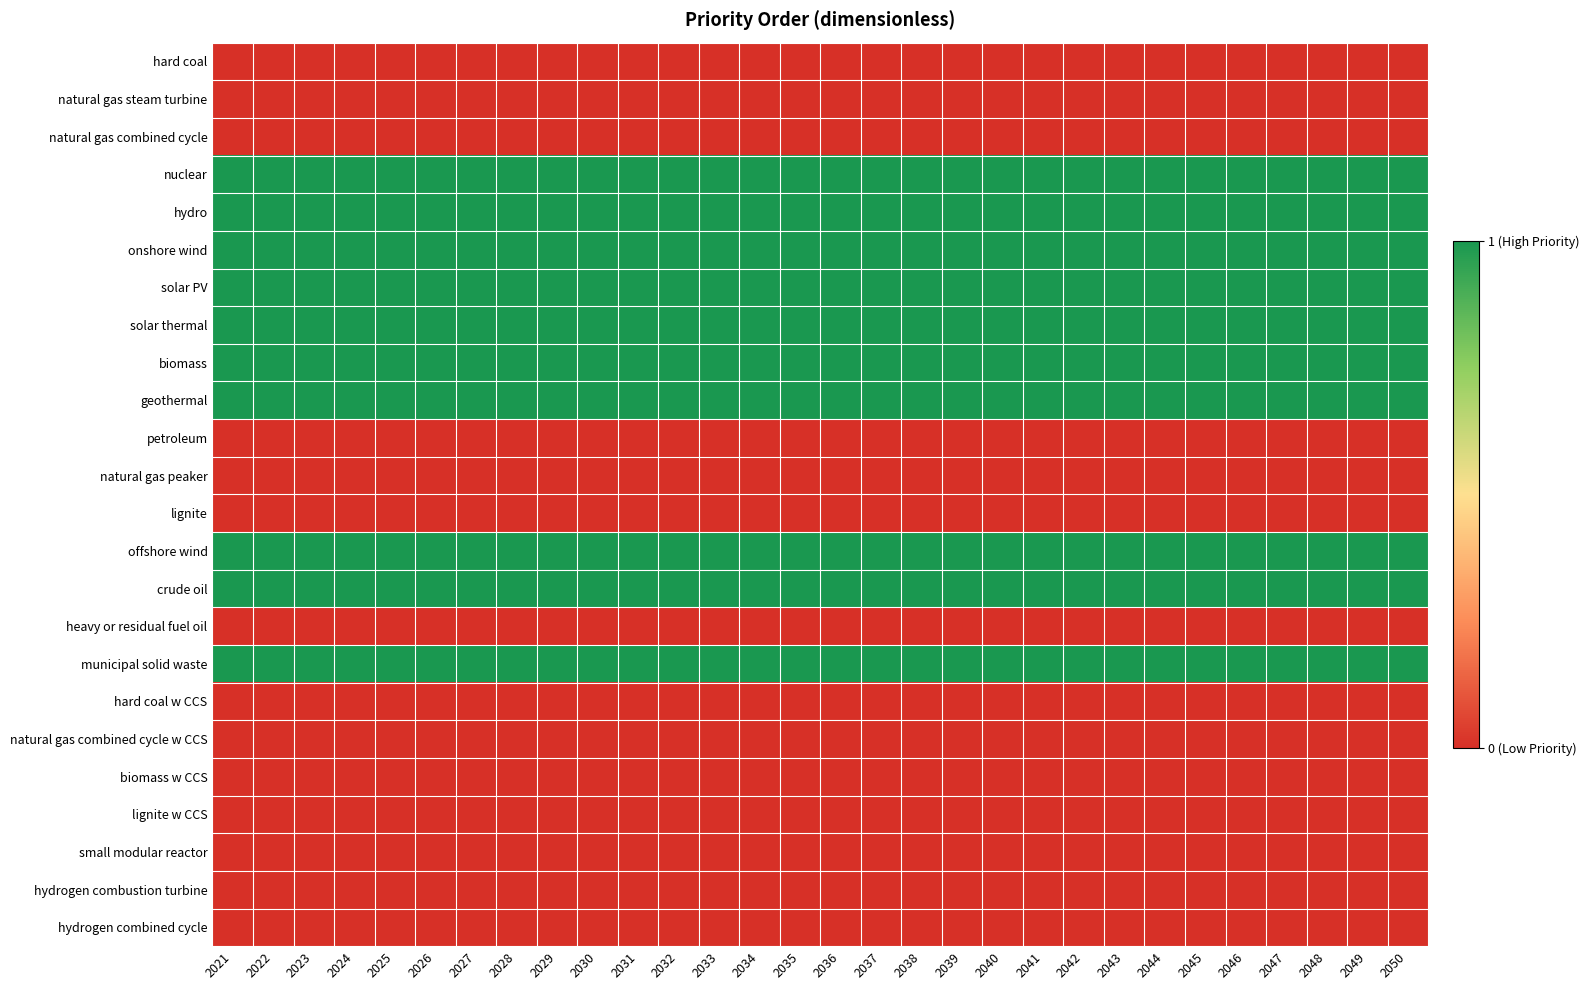

At 2041, list the series in order from smallest to largest.

hard coal, natural gas steam turbine, natural gas combined cycle, petroleum, natural gas peaker, lignite, heavy or residual fuel oil, hard coal w CCS, natural gas combined cycle w CCS, biomass w CCS, lignite w CCS, small modular reactor, hydrogen combustion turbine, hydrogen combined cycle, nuclear, hydro, onshore wind, solar PV, solar thermal, biomass, geothermal, offshore wind, crude oil, municipal solid waste